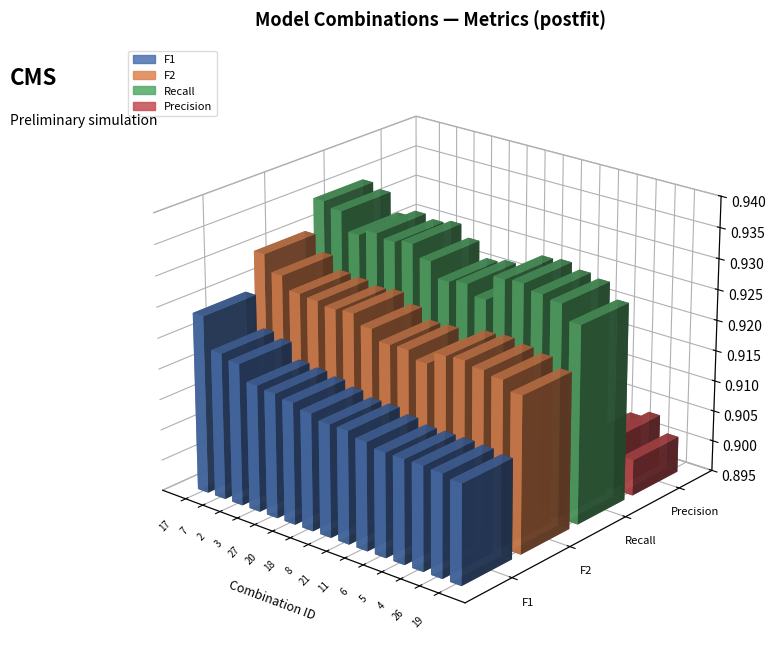

Reading right to left, what are all the values shown in this chart?

F1: 0.9	0.9	0.9	0.9	0.9	0.9	0.9	0.9	0.9	0.9	0.9	0.9	0.9	0.9	0.9
F2: 0.9	0.9	0.9	0.9	0.9	0.9	0.9	0.9	0.9	0.9	0.9	0.9	0.9	0.9	0.9
Recall: 0.9	0.9	0.9	0.9	0.9	0.9	0.9	0.9	0.9	0.9	0.9	0.9	0.9	0.9	0.9
Precision: 0.9	0.9	0.9	0.9	0.9	0.9	0.9	0.9	0.9	0.9	0.9	0.9	0.9	0.9	0.9